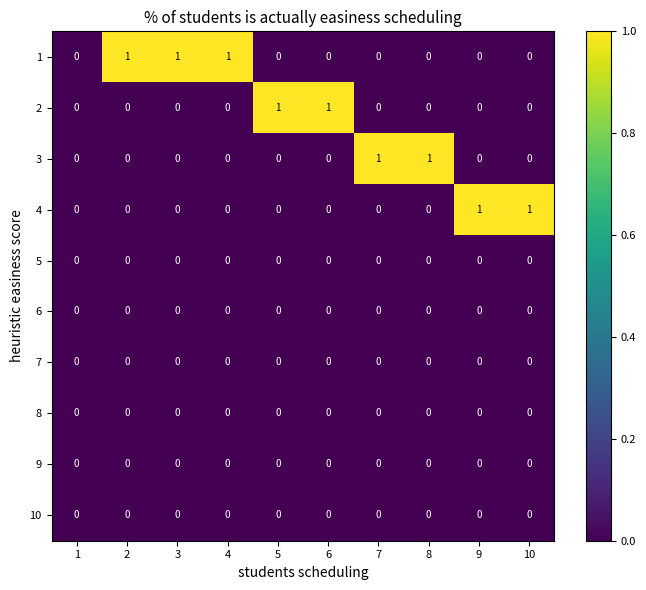

Which series has the largest total across all categories?

1